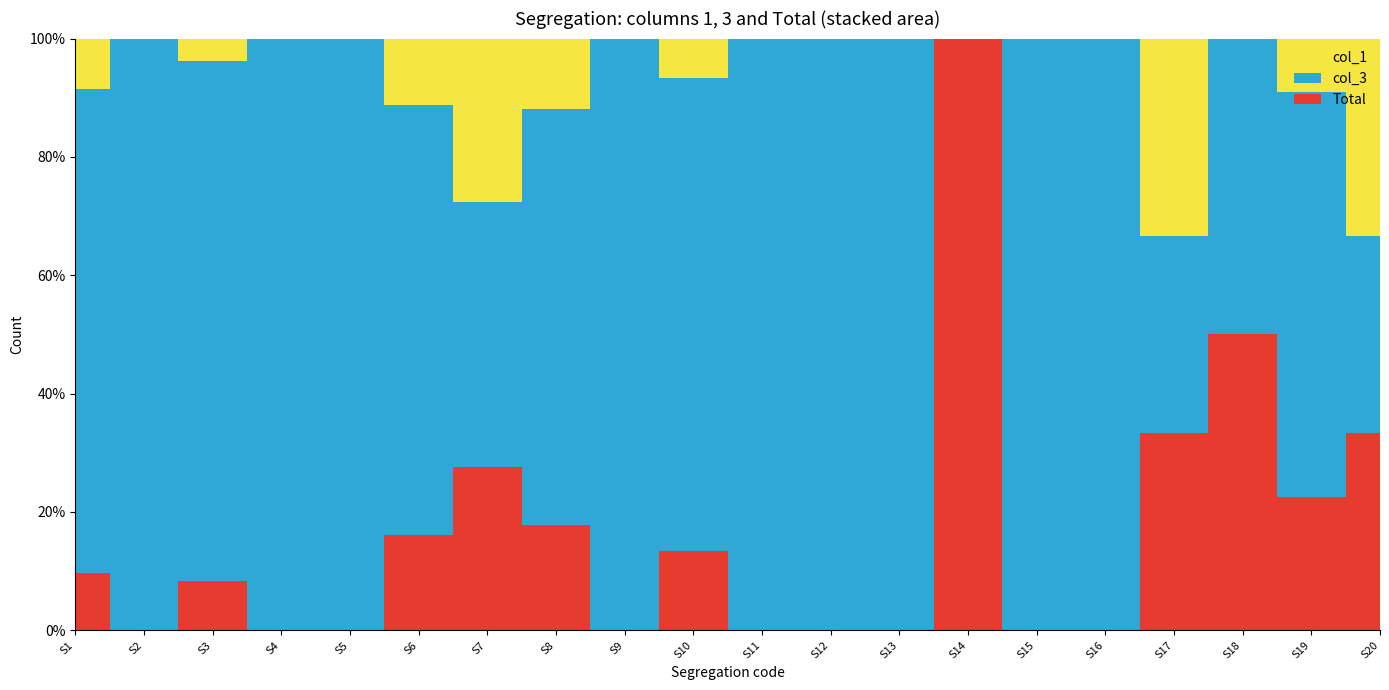

Reading left to right, extract all data points from this chart.

col_1: 45	0	7	0	0	74	8	33	0	1	0	0	0	-36	0	0	1	0	35	3
col_3: 428	1	159	45	1	476	13	194	1	12	138	64	69	0	13	1	1	1	263	3
Total: 51	0	15	0	0	106	8	49	0	2	0	0	0	36	0	0	1	1	87	3